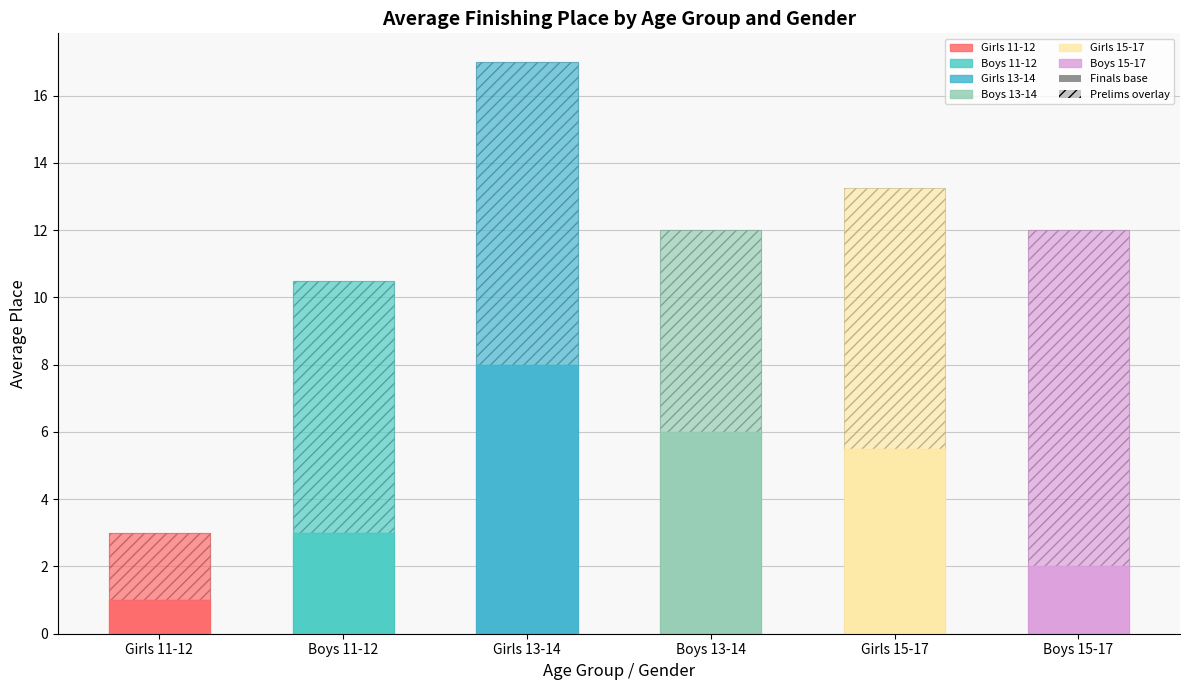

Is it true that Prelims equals 3.7 at Boys 11-12?

False